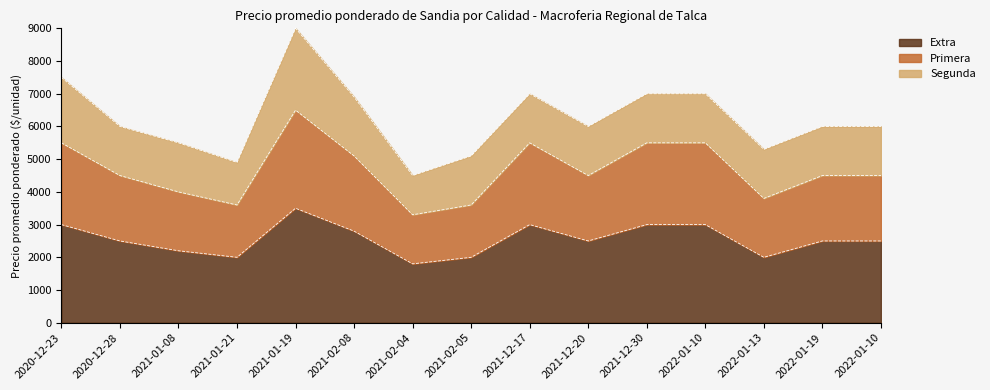

True or false: Extra has a value of 2000 at 2022-01-13.

True